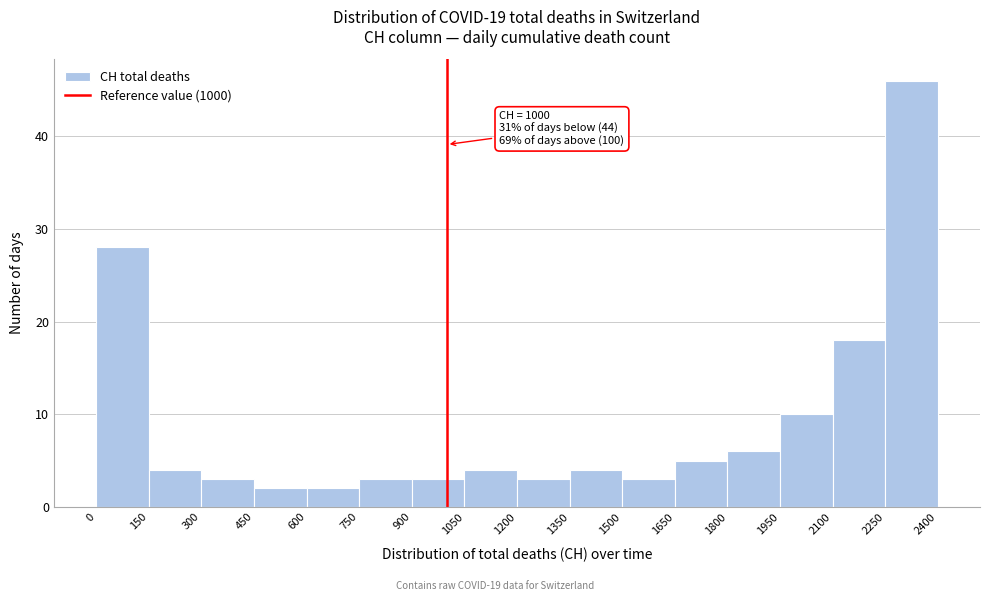

Over which range of the x-axis is the bar tallest?

2250 to 2400